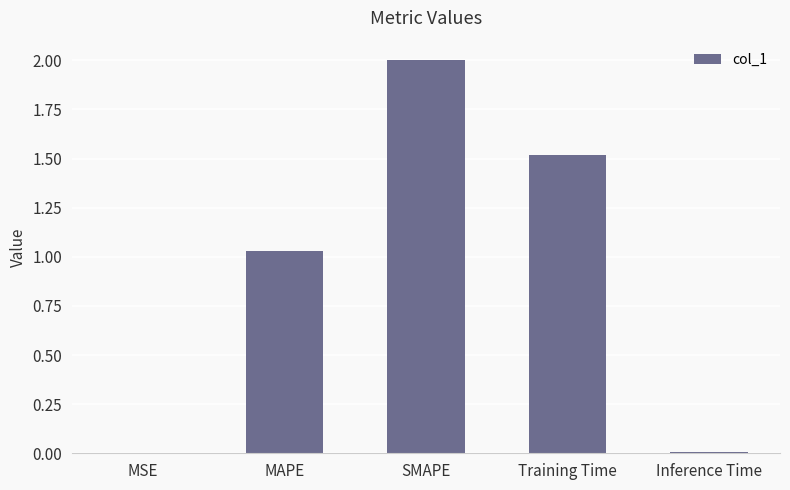

The value at MAPE is 1.5. True or false?

False